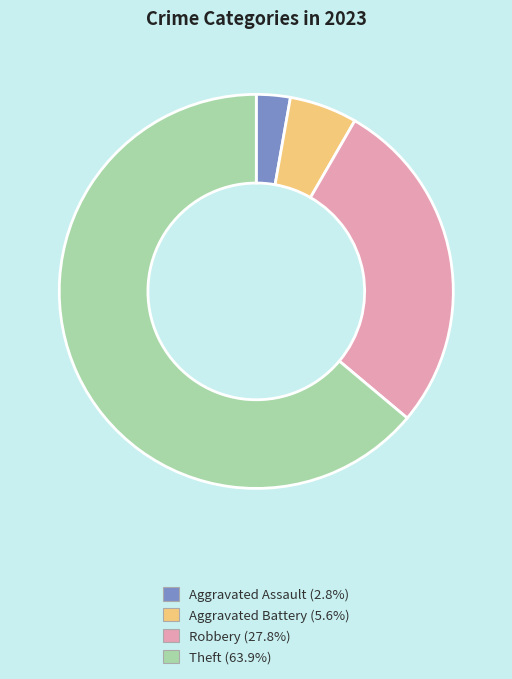

Count the number of slices in the pie.

4